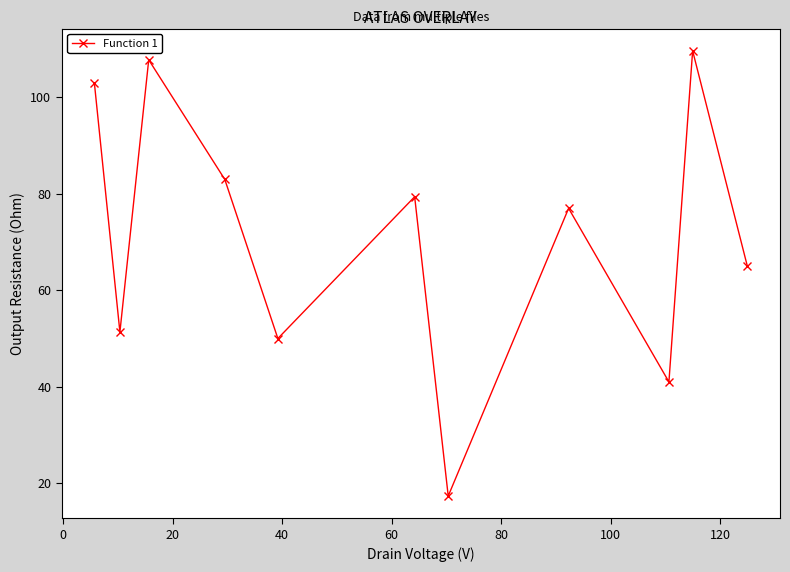

What is the minimum value shown in the chart?

17.3